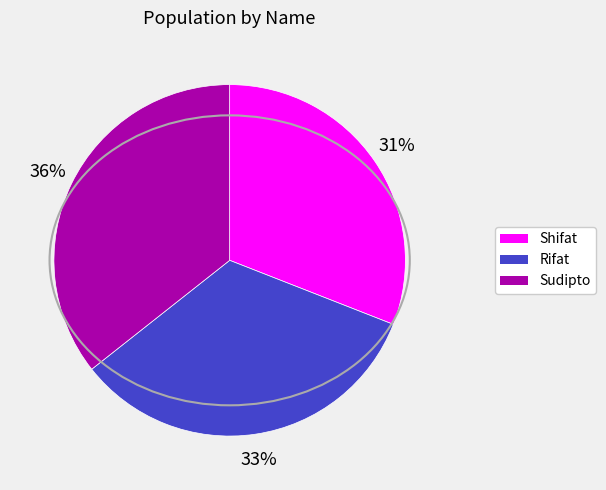

Does Rifat account for over 50% of the chart?

No